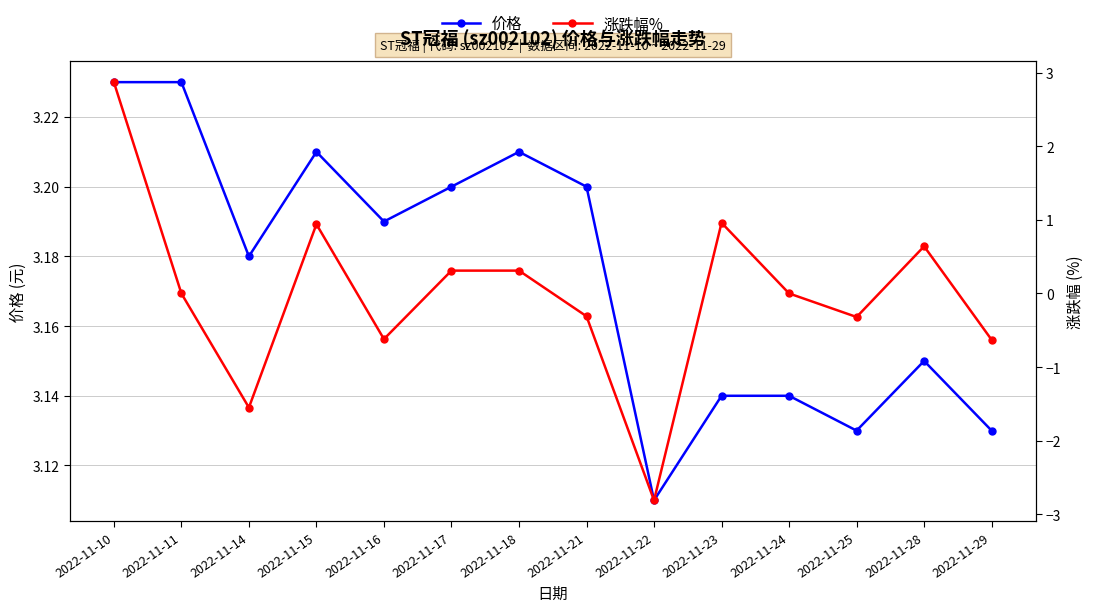

In 价格, how many points are lower than both neighbors (excluding endpoints)?

4